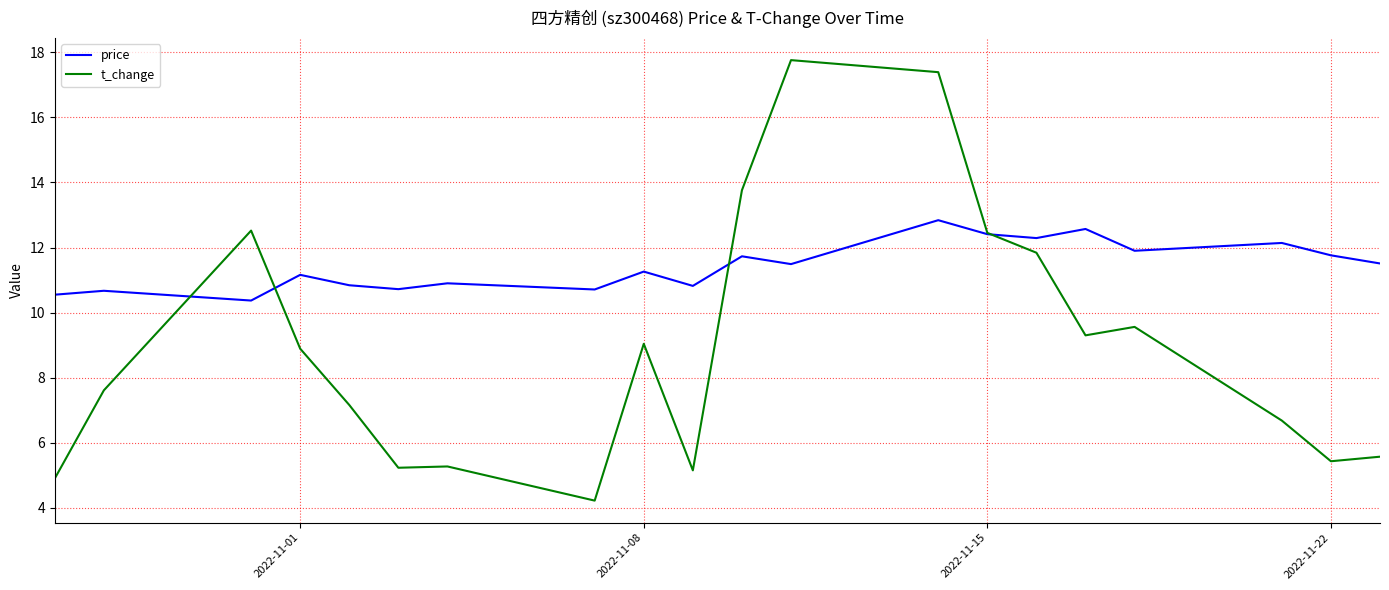

In t_change, how many points are lower than both neighbors (excluding endpoints)?

5